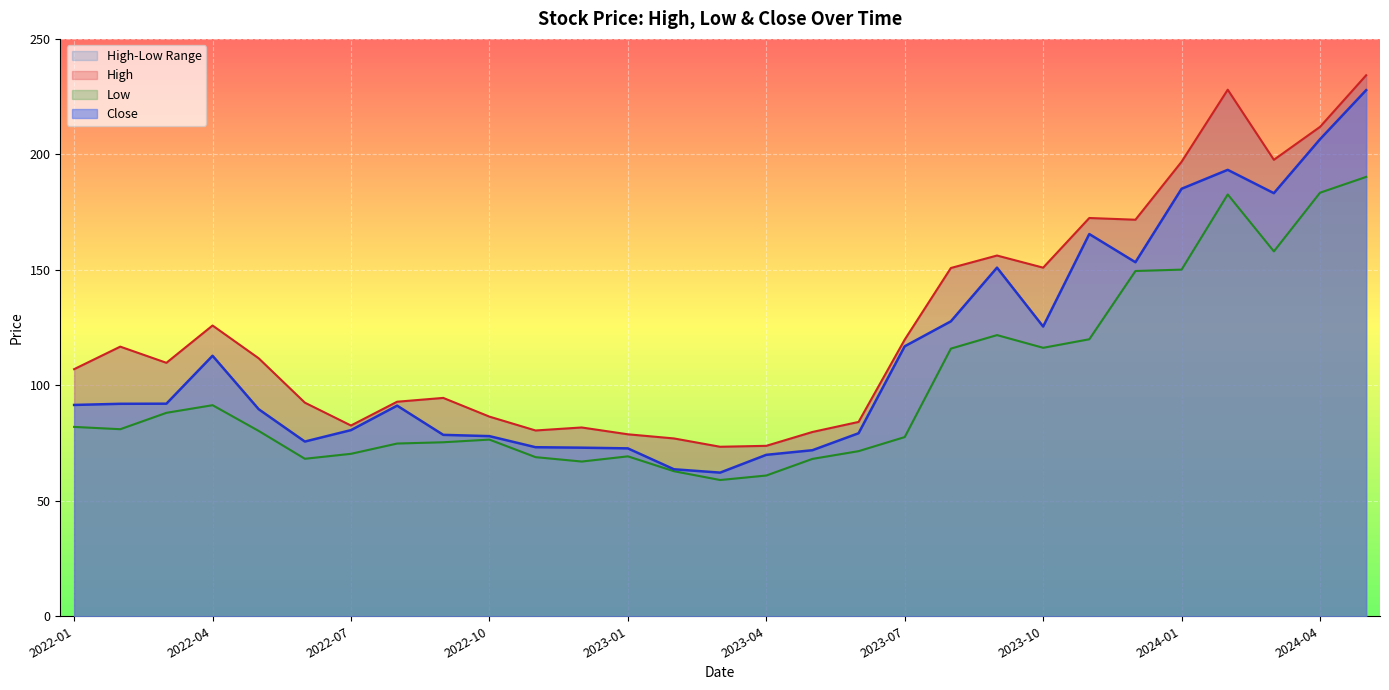

At which label does High first exceed 109?

2022-02